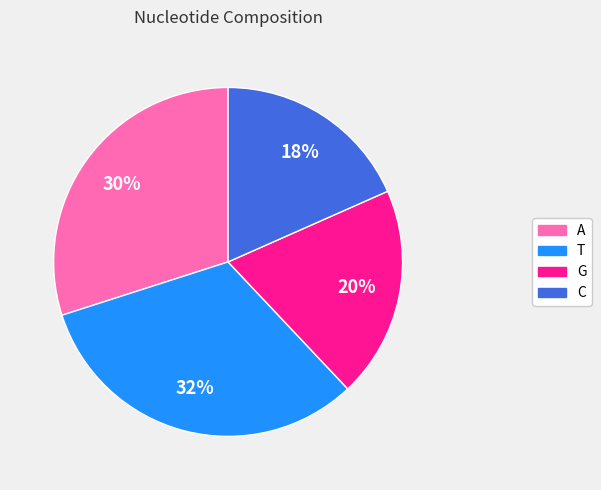

To the nearest percent, what is the combined percentage of G and A?

50%